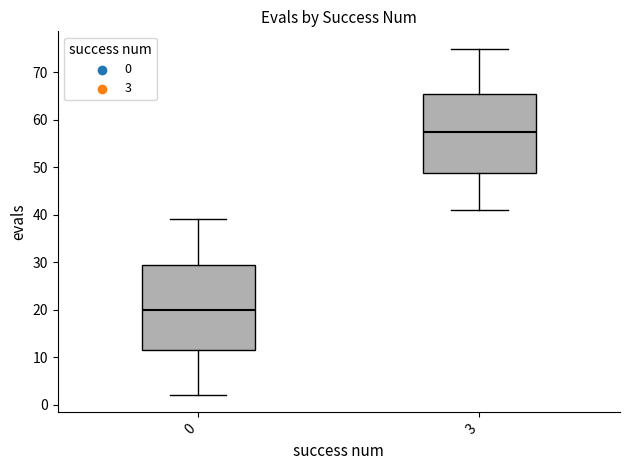

Where is the upper edge of the box at x = 3 on the y-axis? The values are not printed on the chart, so give them approximately, as read against the axis.

66